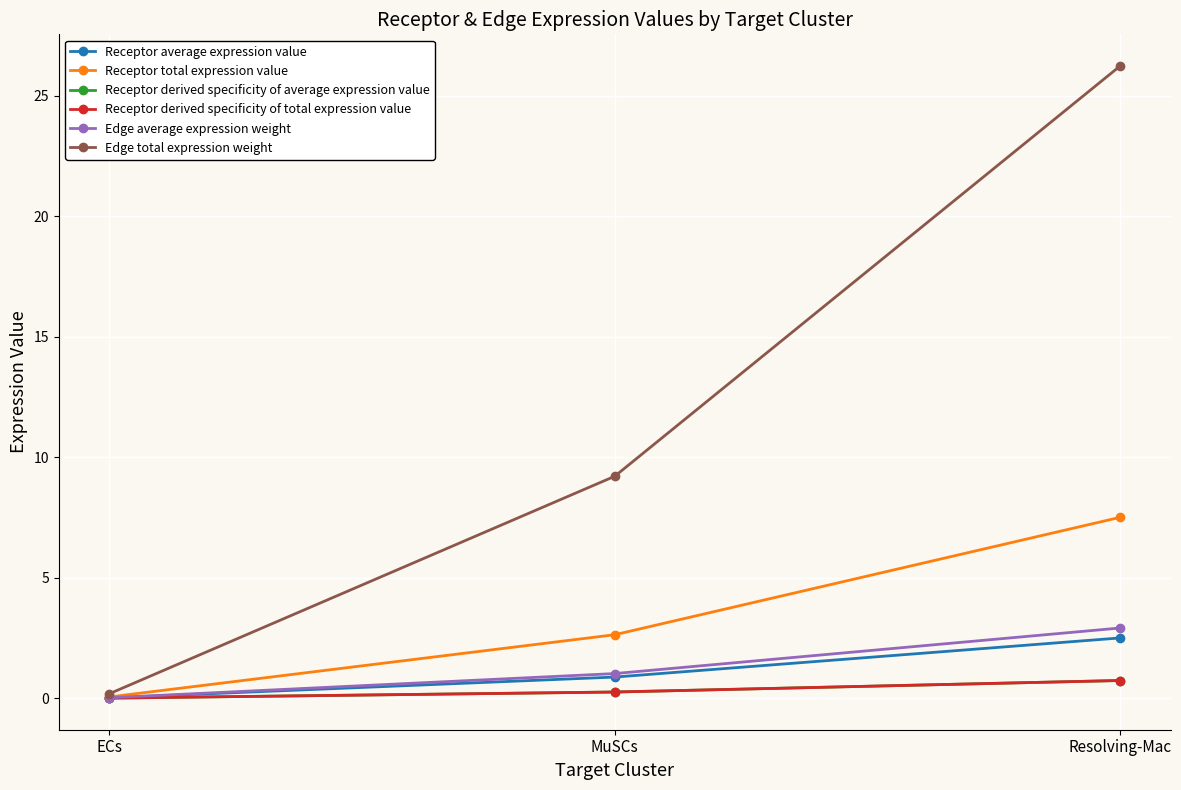

Reading left to right, extract all data points from this chart.

Receptor average expression value: 0.0	0.9	2.5
Receptor total expression value: 0.1	2.6	7.5
Receptor derived specificity of average expression value: 0.0	0.3	0.7
Receptor derived specificity of total expression value: 0.0	0.3	0.7
Edge average expression weight: 0.0	1.0	2.9
Edge total expression weight: 0.2	9.2	26.2